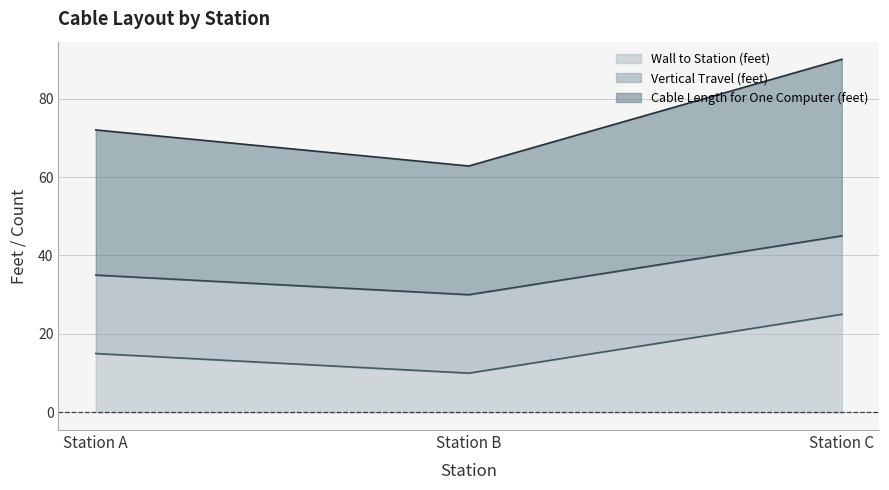

Which series changed the most between Station A and Station B?

Cable Length for One Computer (feet)